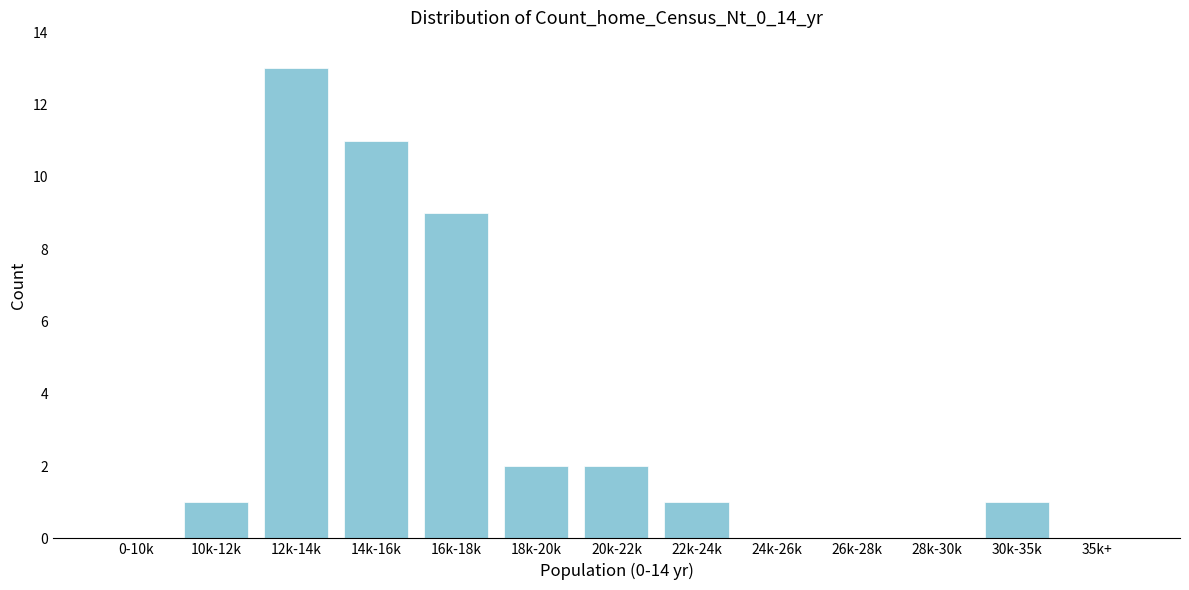

Reading right to left, list all the values displayed in this chart.

35k+=0	30k-35k=1	28k-30k=0	26k-28k=0	24k-26k=0	22k-24k=1	20k-22k=2	18k-20k=2	16k-18k=9	14k-16k=11	12k-14k=13	10k-12k=1	0-10k=0